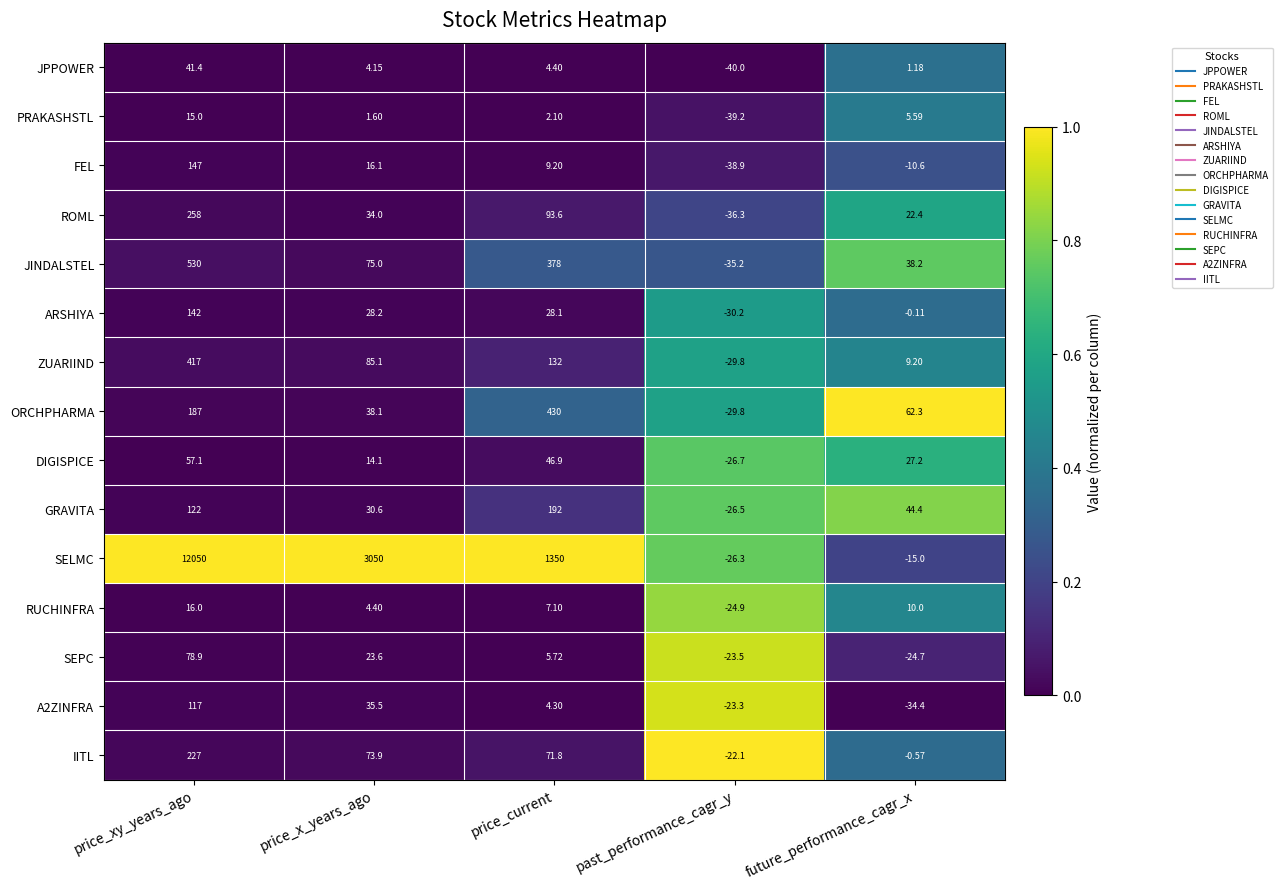

At which category does the chart reach its peak across all series?

price_xy_years_ago